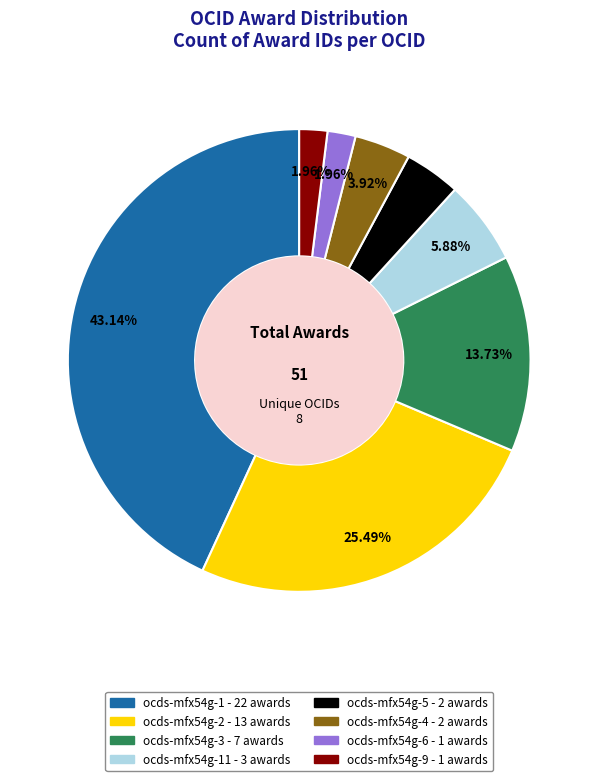

How many segments does this pie chart have?

8